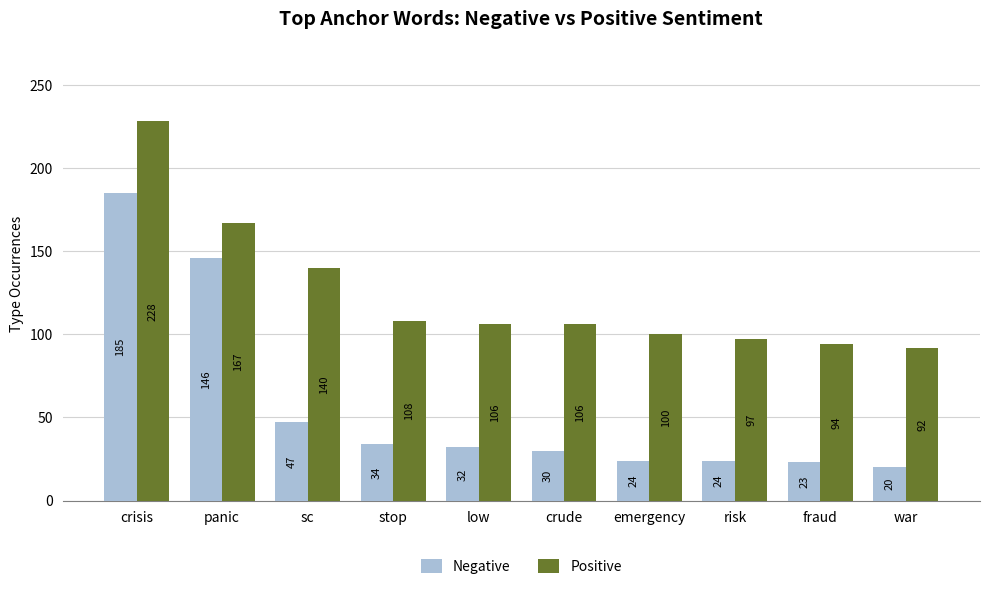

Which series changed the most between low and risk?

Positive